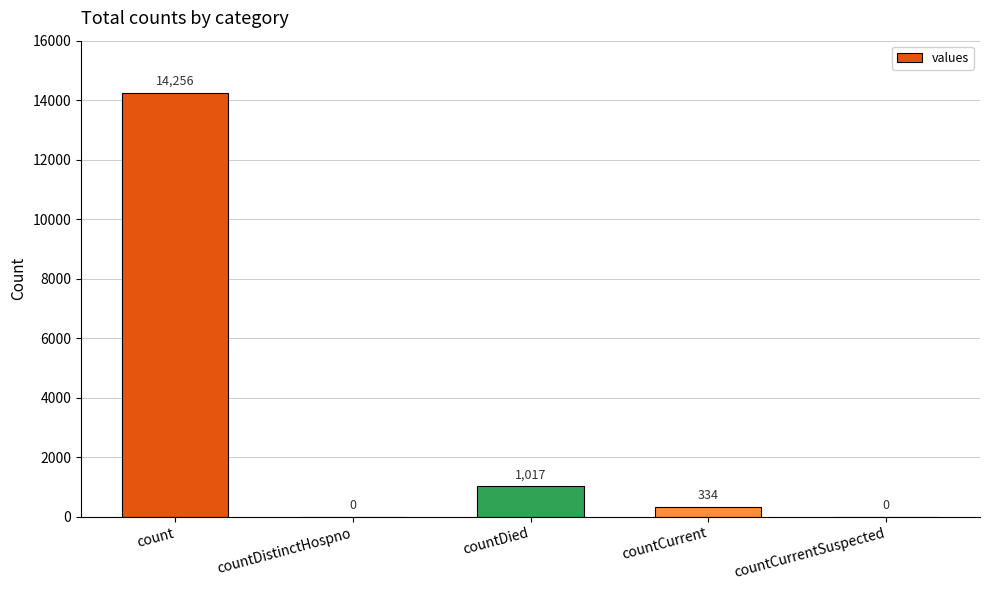

Is it true that the value at countDistinctHospno is 5304?

False